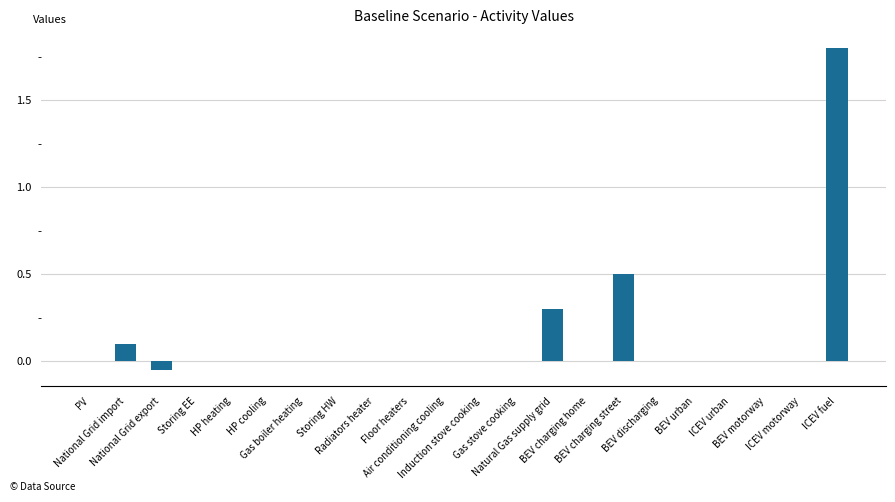

Are the bars horizontal?

No